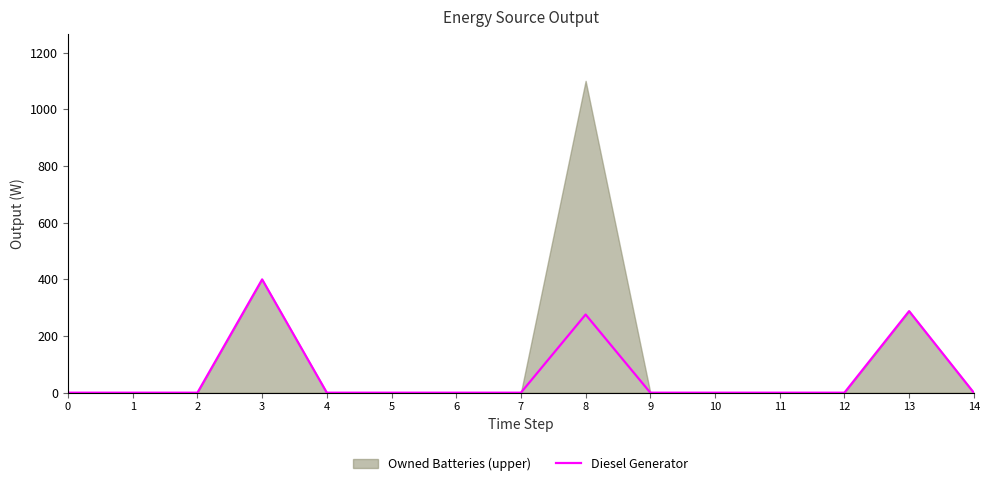

True or false: the data has more than 1 interior local peaks.

True